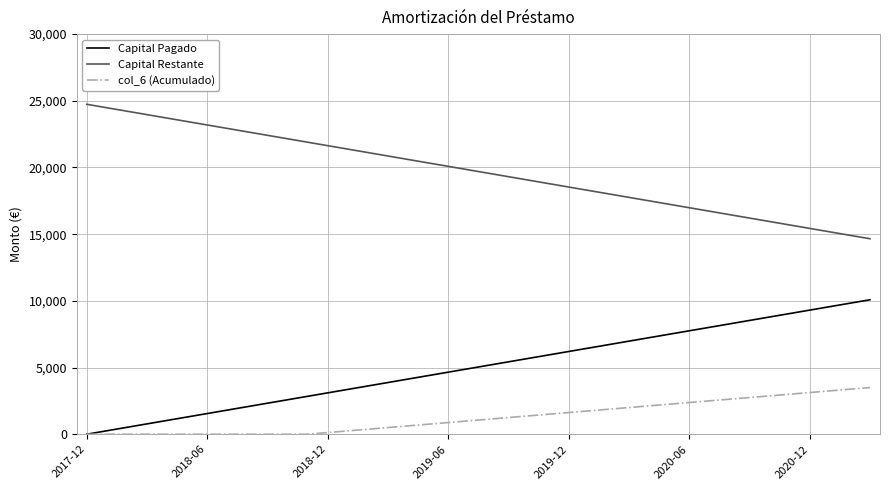

What is the difference between the maximum and minimum values in the Capital Restante series?

10080.3